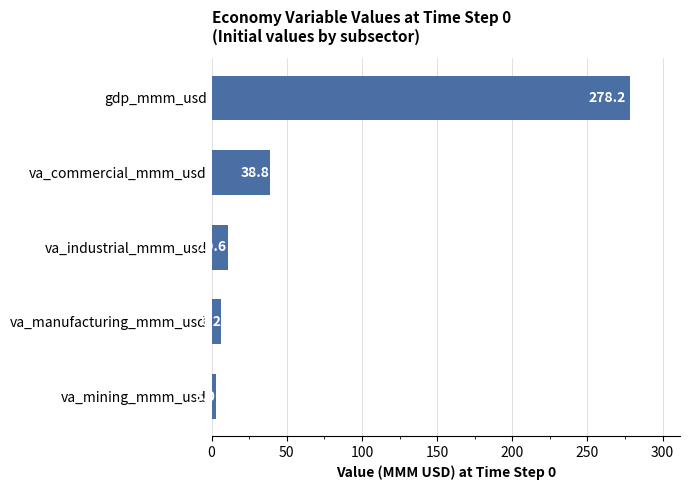

True or false: the data shows 10.6 at va_industrial_mmm_usd.

True